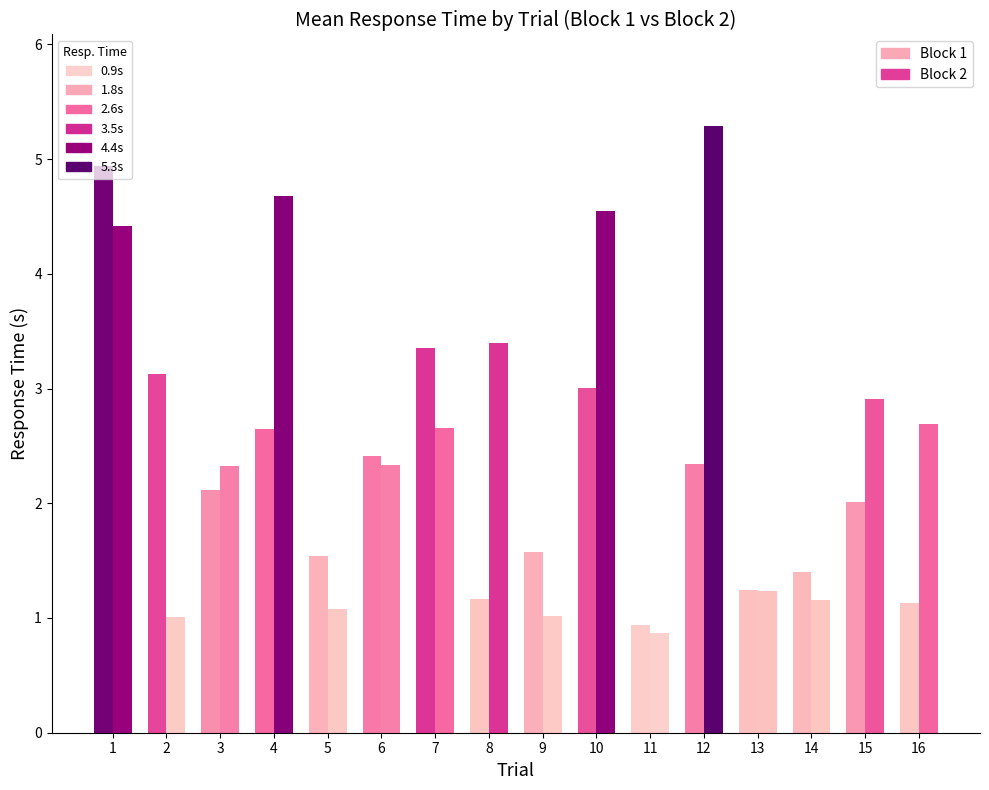

Rank the series at 14 from lowest to highest value.

Block 2, Block 1